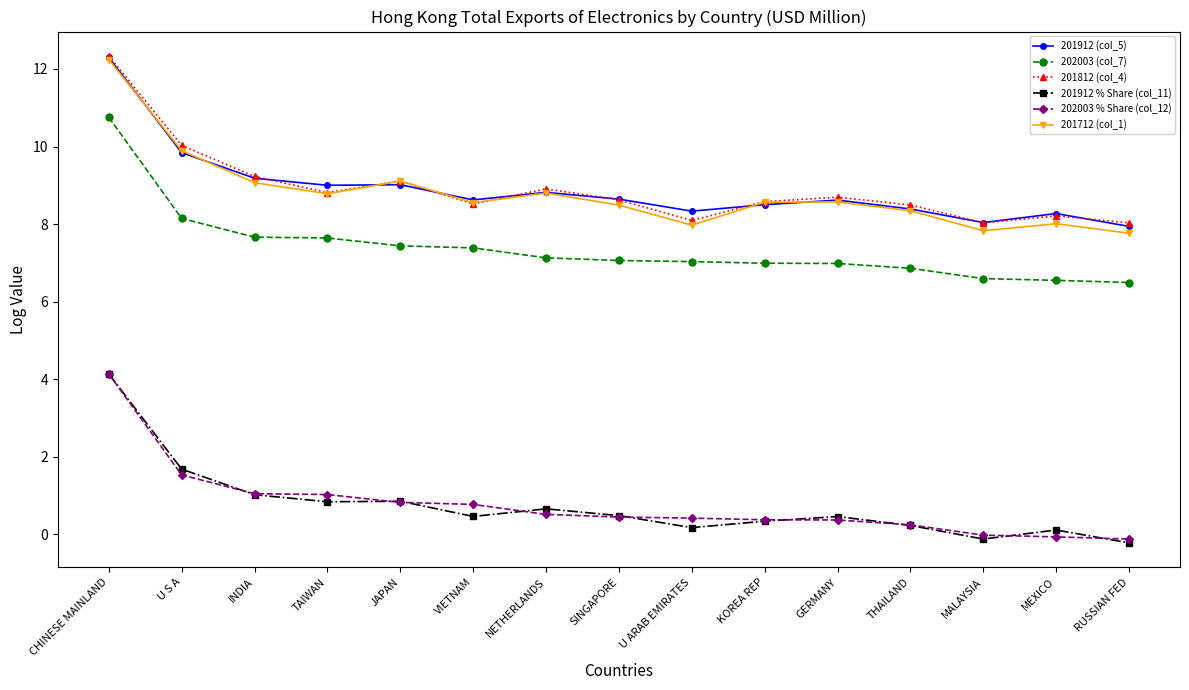

True or false: 201712 (col_1) and 202003 % Share (col_12) intersect in this chart.

False